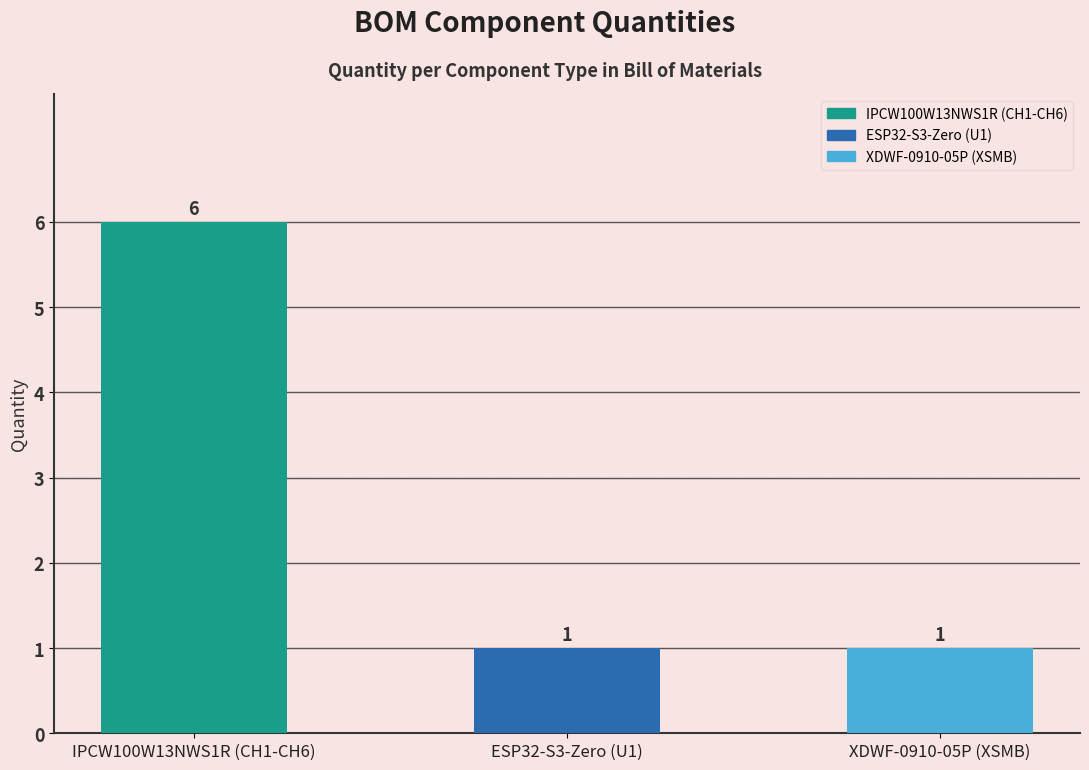

How many bars are there in total?

3